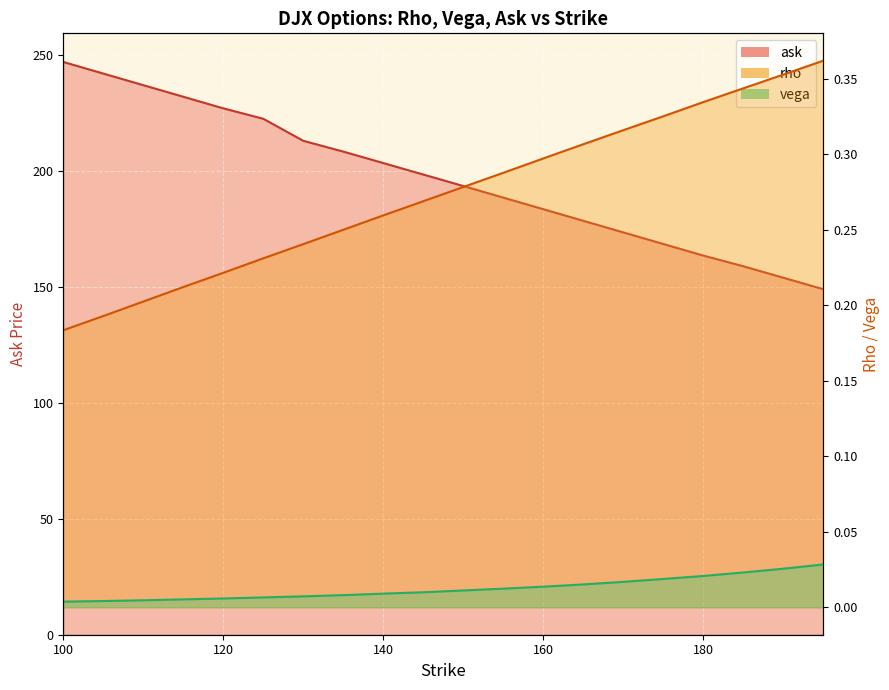

Which has a higher value, 160 or 100?

100